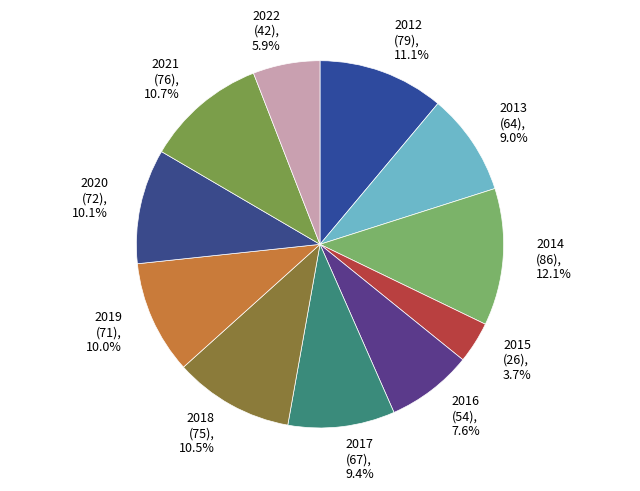

What is the ratio of the value at 2013 (64), 9.0% to the value at 2014 (86), 12.1%?

0.7